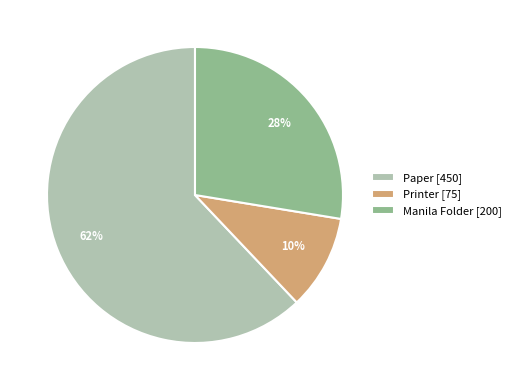

Does any single category account for the majority?

Yes